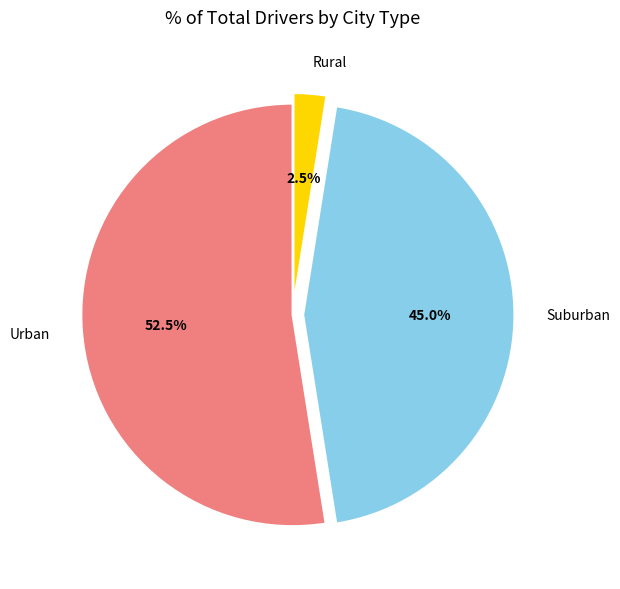

Approximately how many times larger is the value at Suburban compared to Rural?

18.0